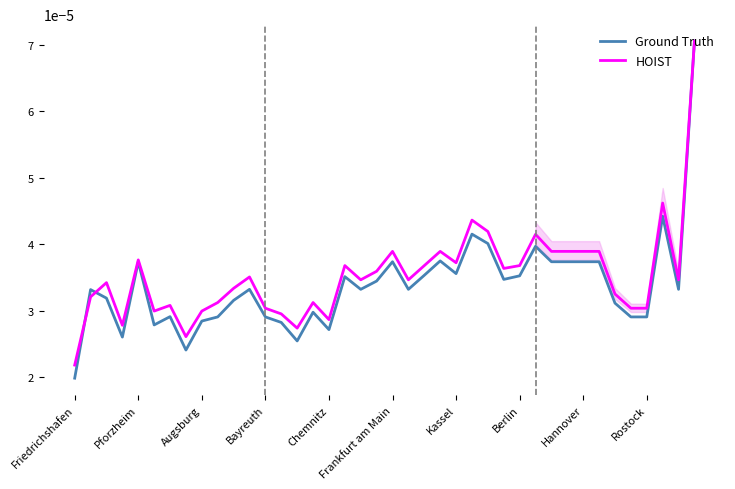

At which label is Ground Truth closest to 0?

Friedrichshafen